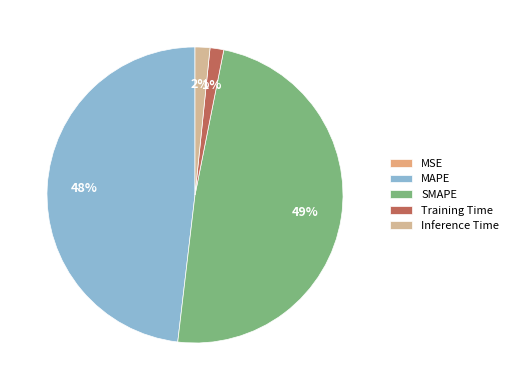

Does any single category account for the majority?

No